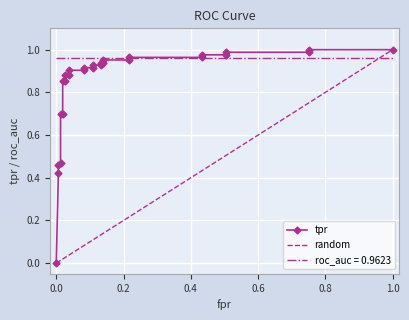

Reading left to right, what are all the values shown in this chart?

0.0	0.4	0.5	0.5	0.7	0.7	0.9	0.9	0.9	0.9	0.9	0.9	0.9	0.9	0.9	0.9	0.9	0.9	1.0	1.0	1.0	1.0	1.0	1.0	1.0	1.0	1.0	1.0